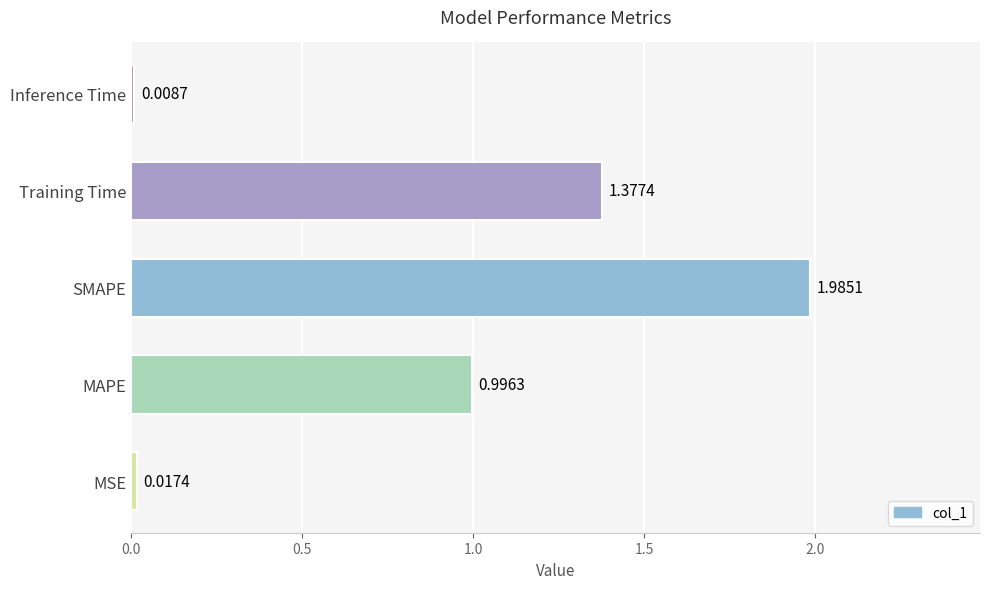

What is the change in value from MAPE to SMAPE?

+1.0